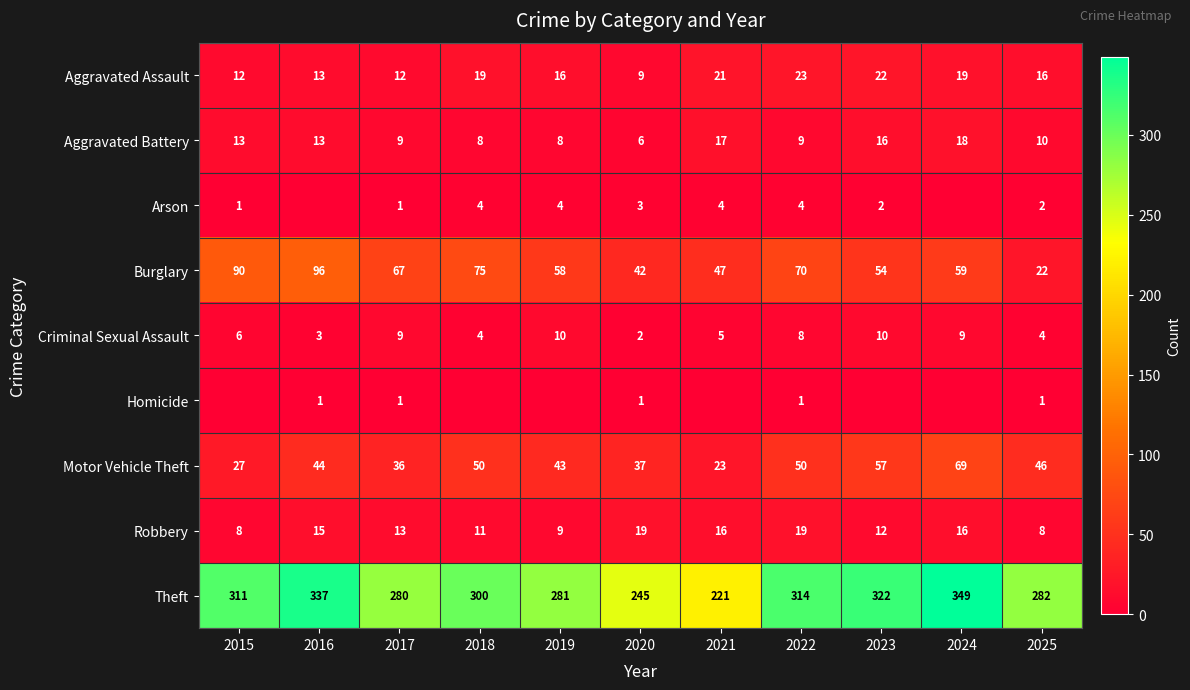

The value of Criminal Sexual Assault at 2019 is 17. True or false?

False